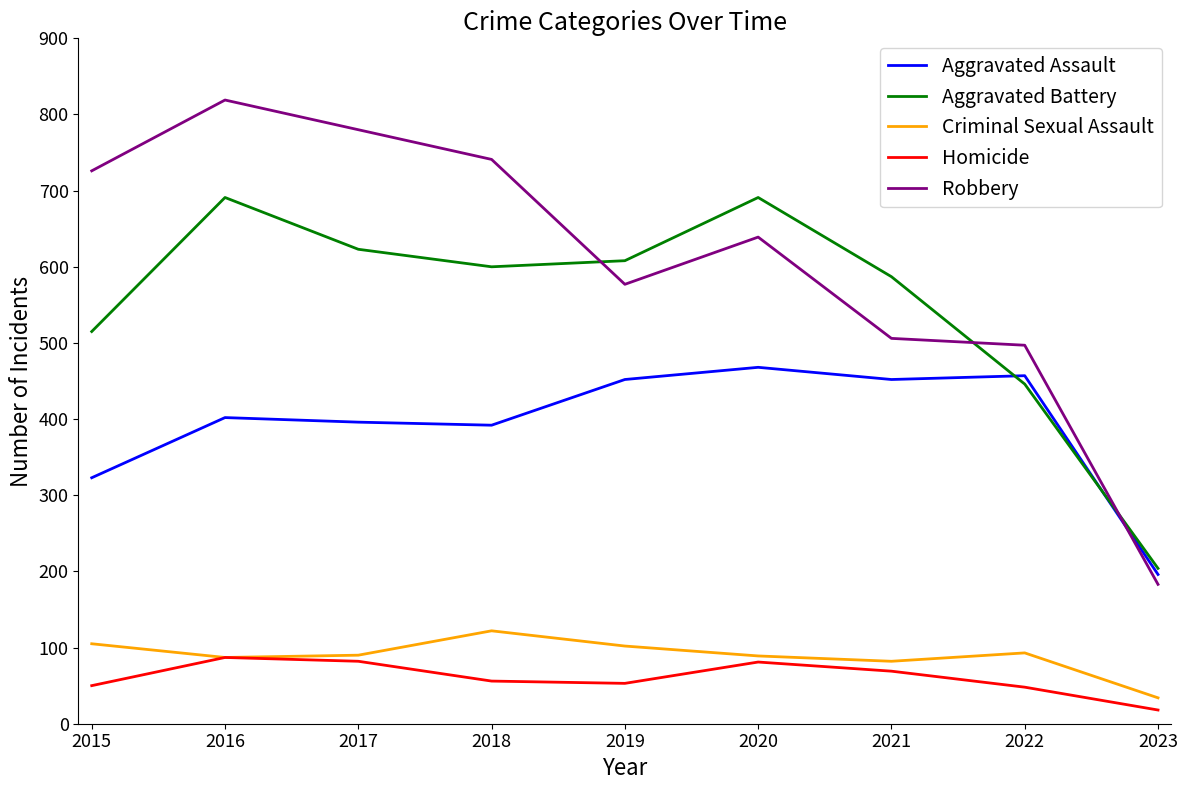

How many series are shown in this chart?

5